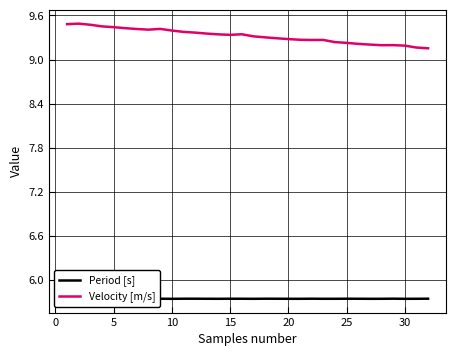

What is the value of the Velocity [m/s] point at the 12th from the left?

9.4